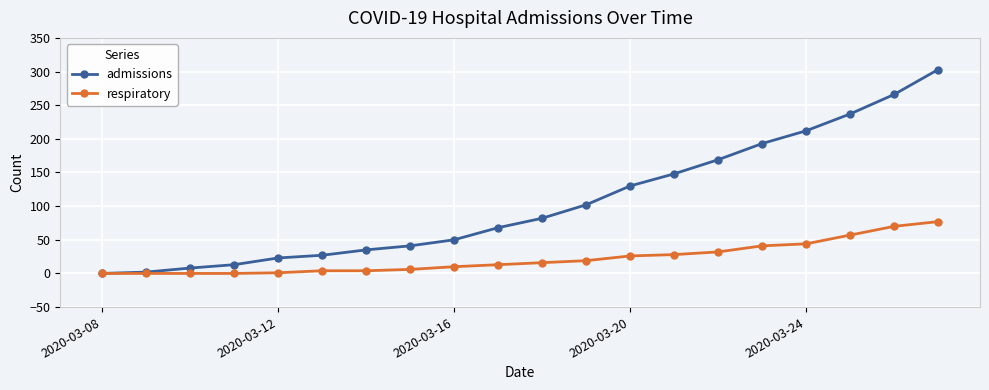

Which series has the largest total across all categories?

admissions